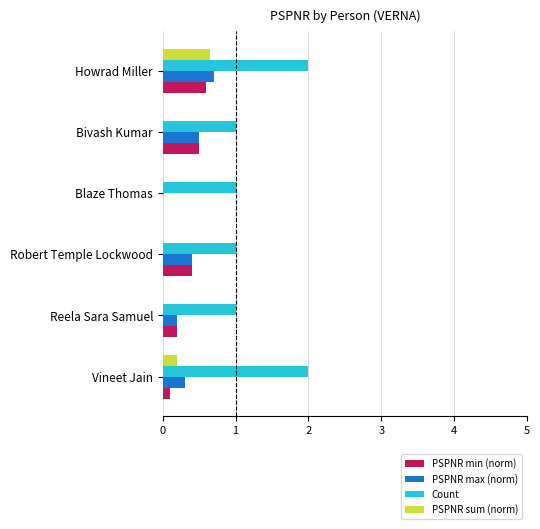

What is the sum of all PSPNR max (norm) values?

2.1